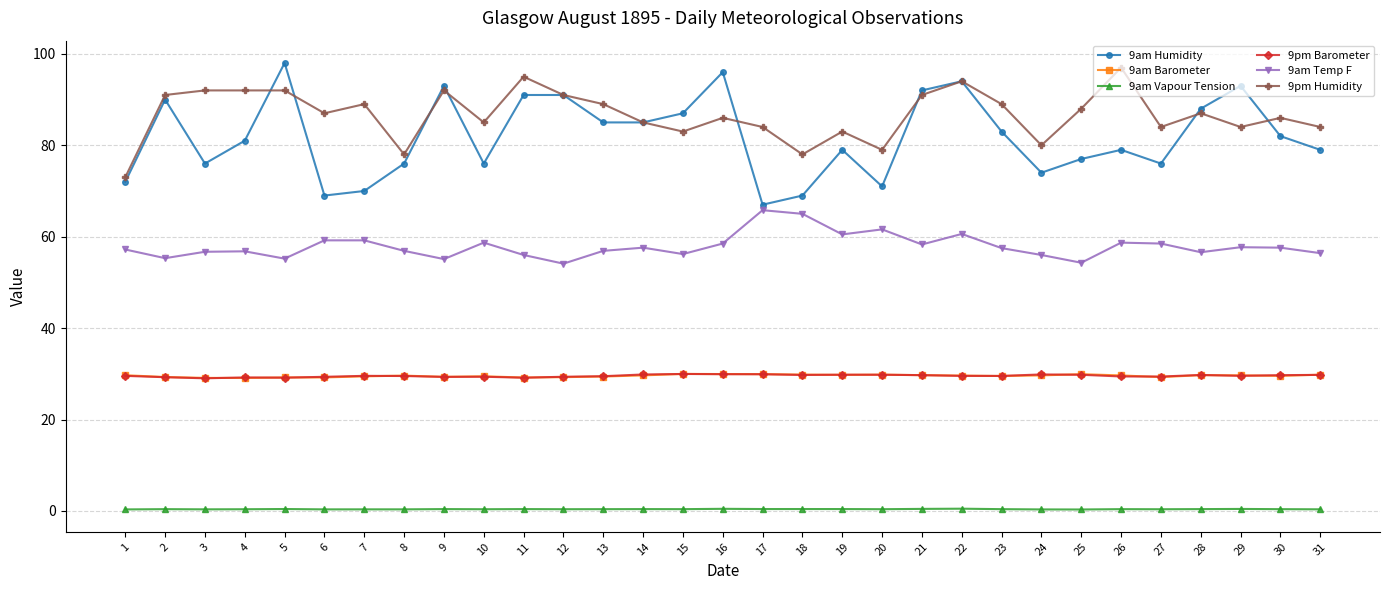

What is the value of the 9am Temp F point at the 12th from the left?

54.1